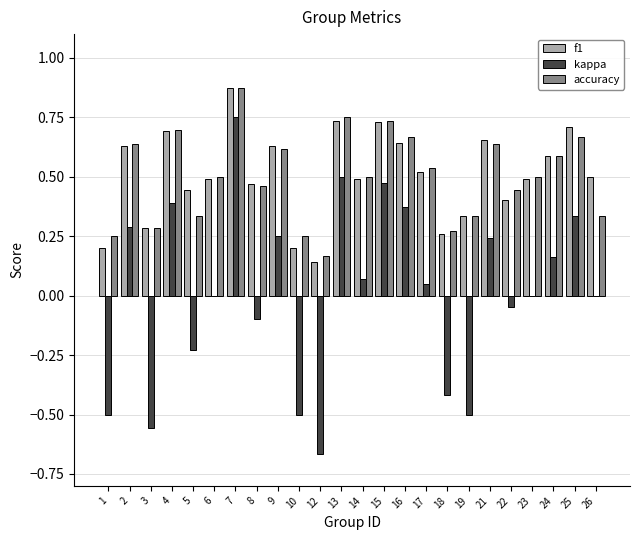

What is the total value across all series at 9?

1.5